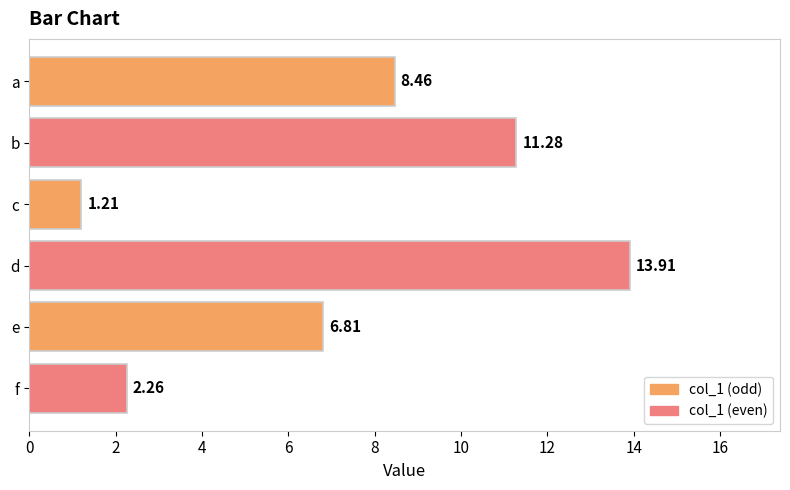

List the labels in order of value, largest first.

d, b, a, e, f, c